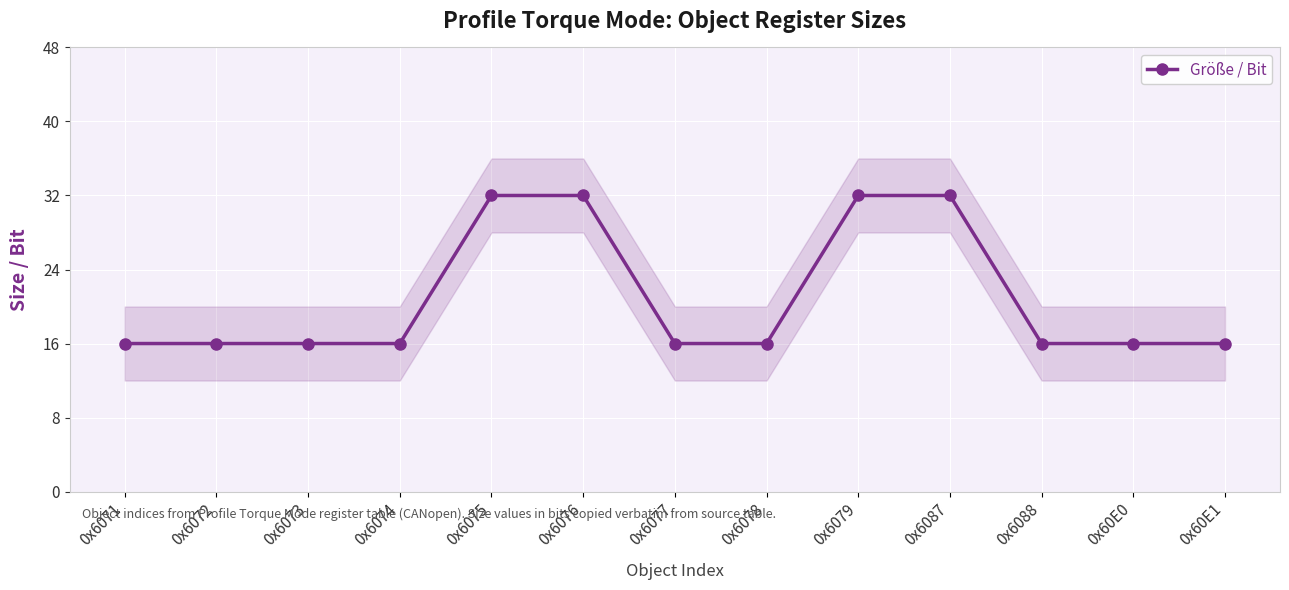

At which category does the chart reach its peak across all series?

0x6075